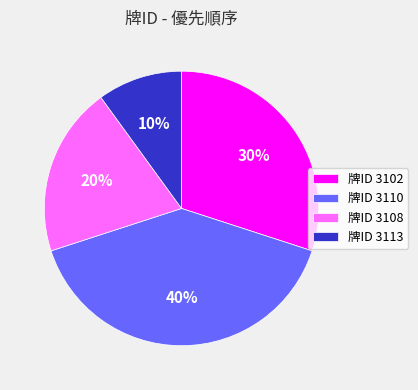

True or false: 牌ID 3102 accounts for 42% of the total.

False